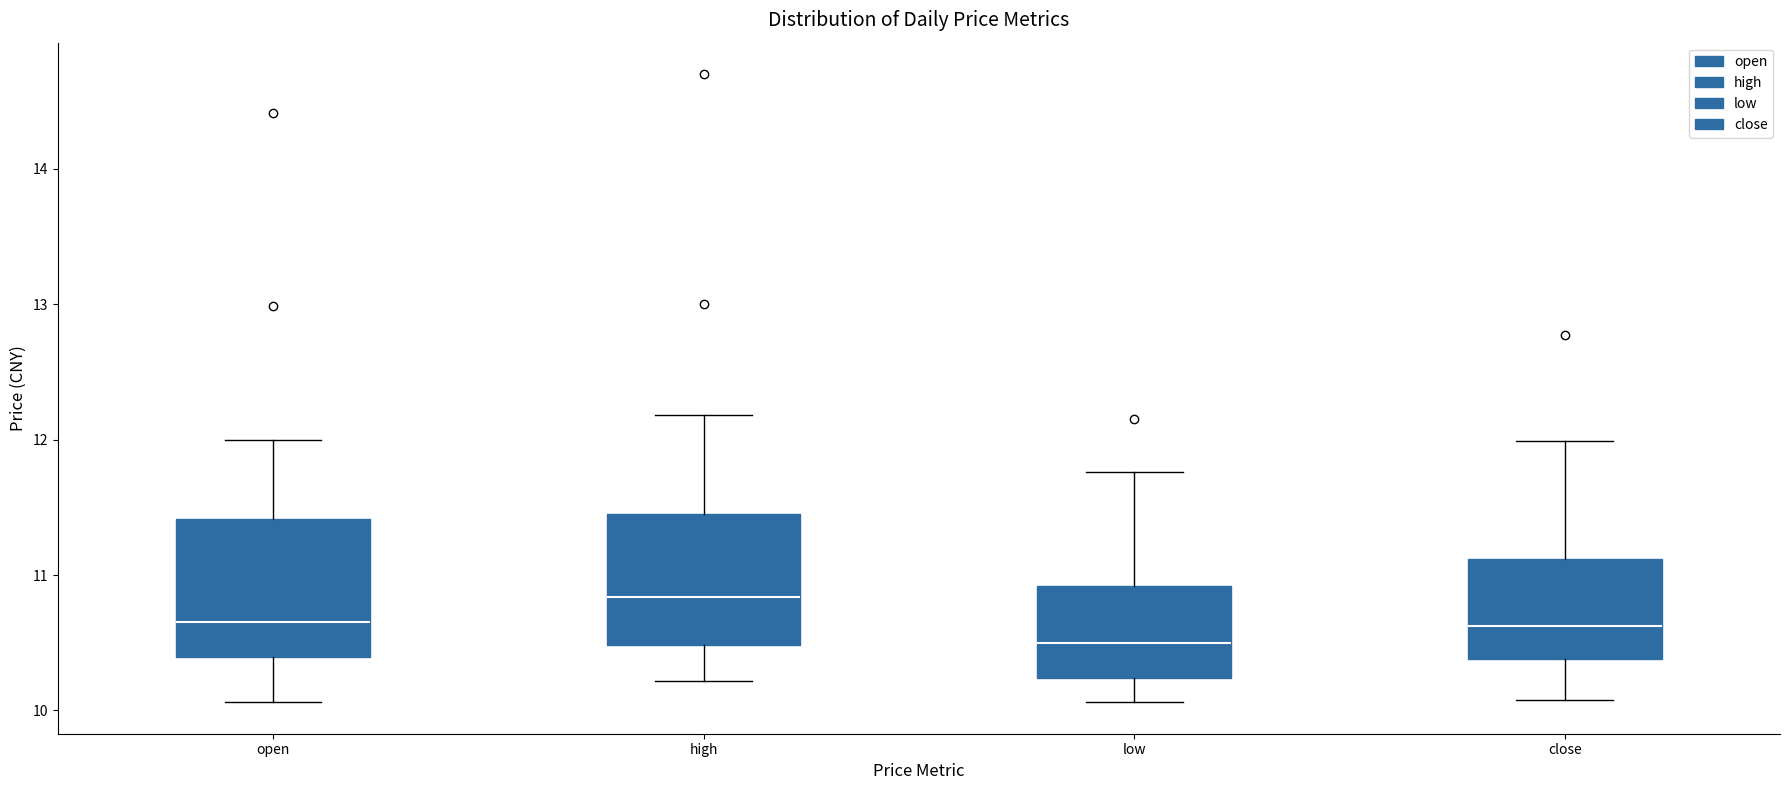

Reading left to right, read every box against the y-axis: the position of its median line, the range the box covers, and the ends of its whiskers. The values are not printed on the chart, so give them approximately, as read against the axis.

open: median 10.7, box 10.4 to 11.4, whiskers 10.1 to 12.0
high: median 10.8, box 10.5 to 11.5, whiskers 10.2 to 12.2
low: median 10.5, box 10.2 to 10.9, whiskers 10.1 to 11.8
close: median 10.6, box 10.4 to 11.1, whiskers 10.1 to 12.0